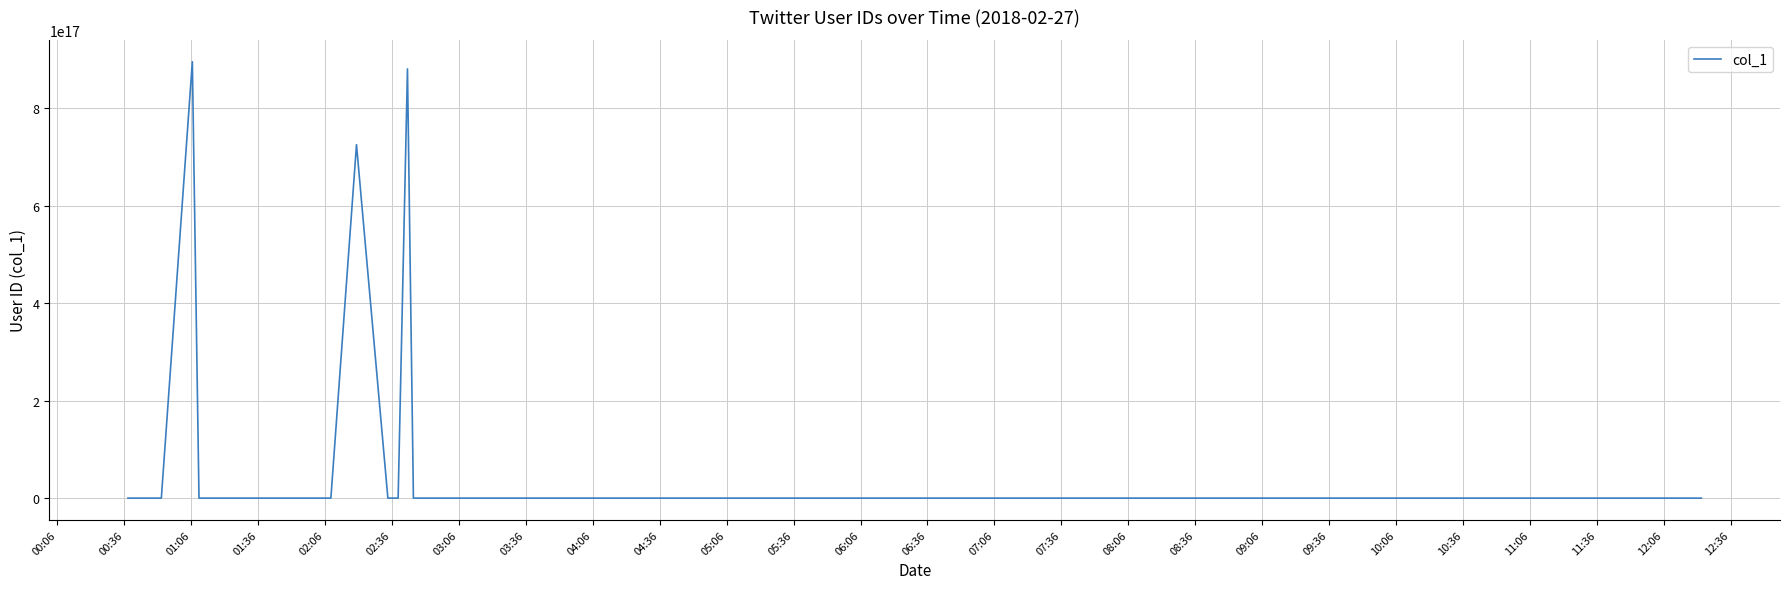

Does the chart display data point markers on the line(s)?

No